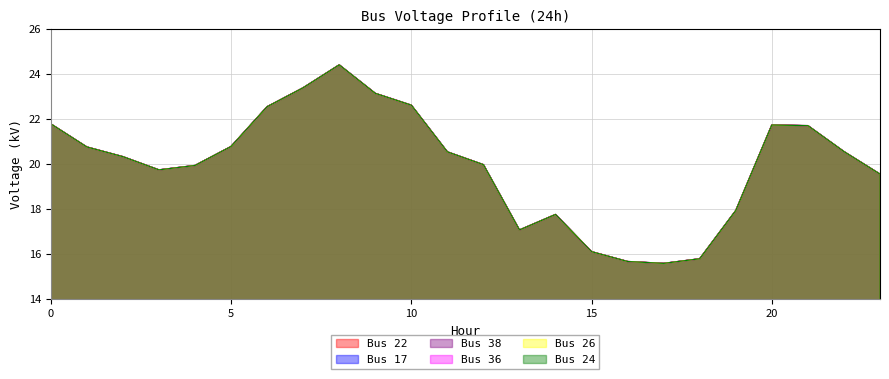

At how many categories does at least one series exceed 20?

13